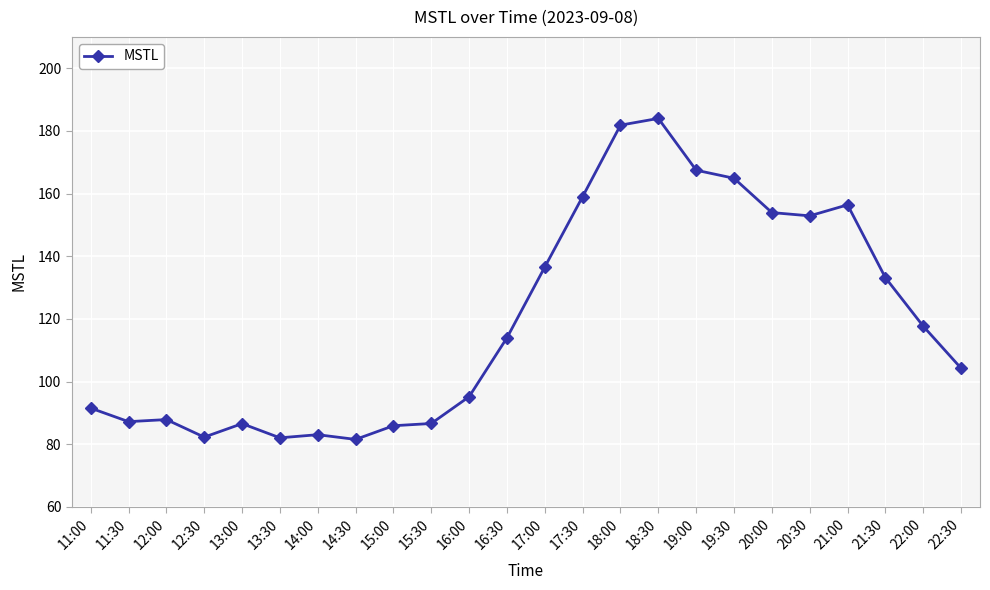

Which has a higher value, 18:00 or 20:00?

18:00